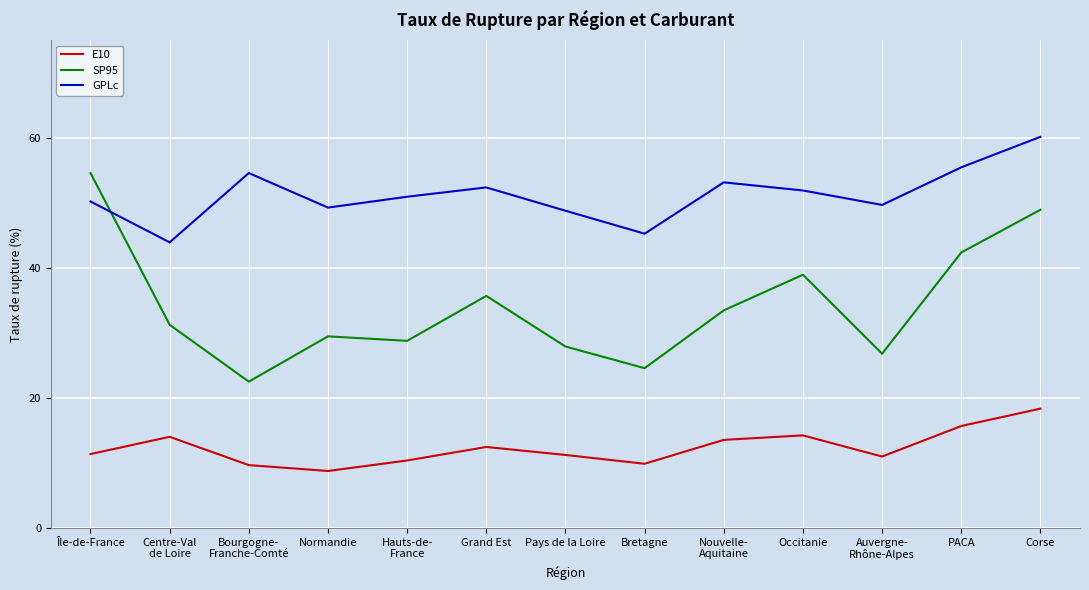

Read the E10 value at Normandie.

8.8